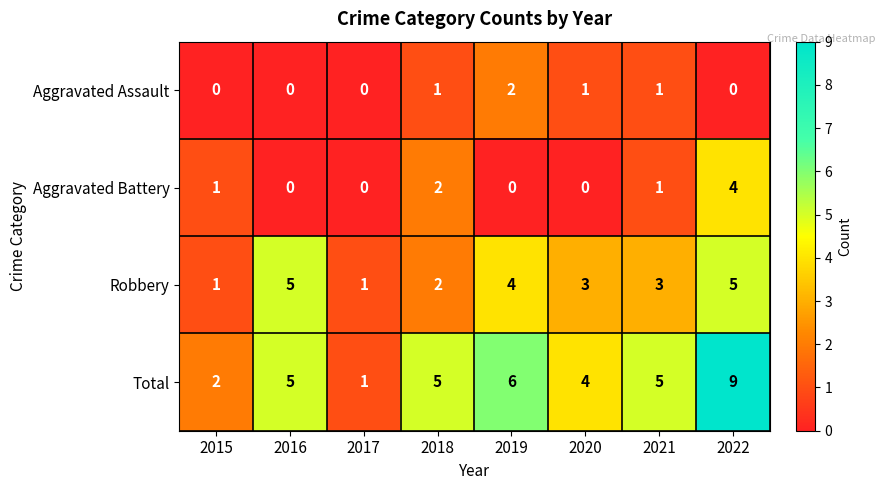

Which label corresponds to the largest value in the chart?

2022